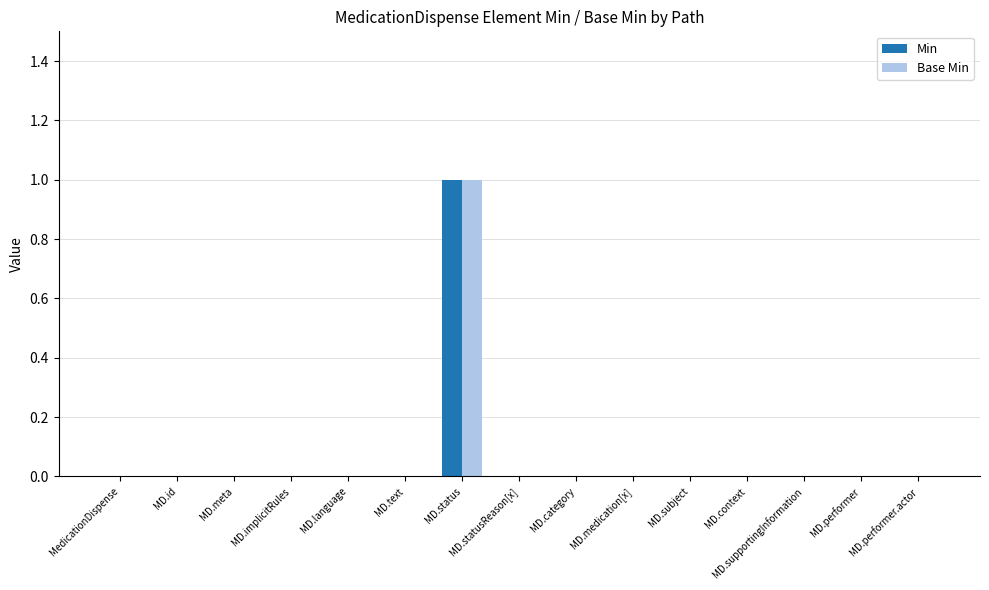

Count the number of data series in this chart.

2